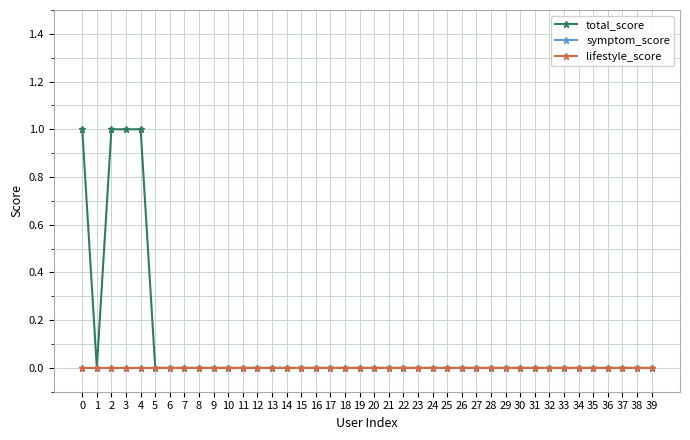

True or false: total_score and lifestyle_score intersect in this chart.

False